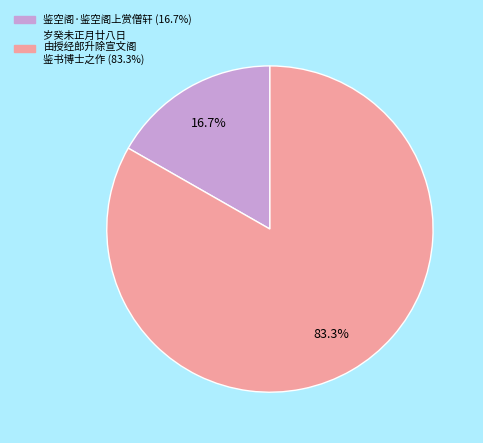

Does any single category account for the majority?

Yes